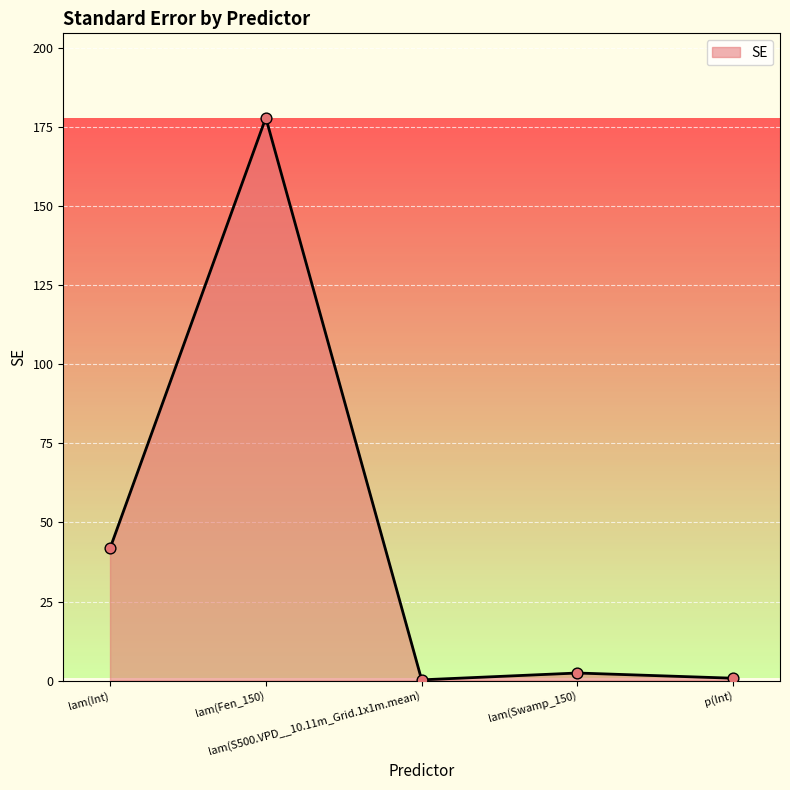

Approximately how many times larger is the value at lam(Fen_150) compared to lam(Swamp_150)?

74.2